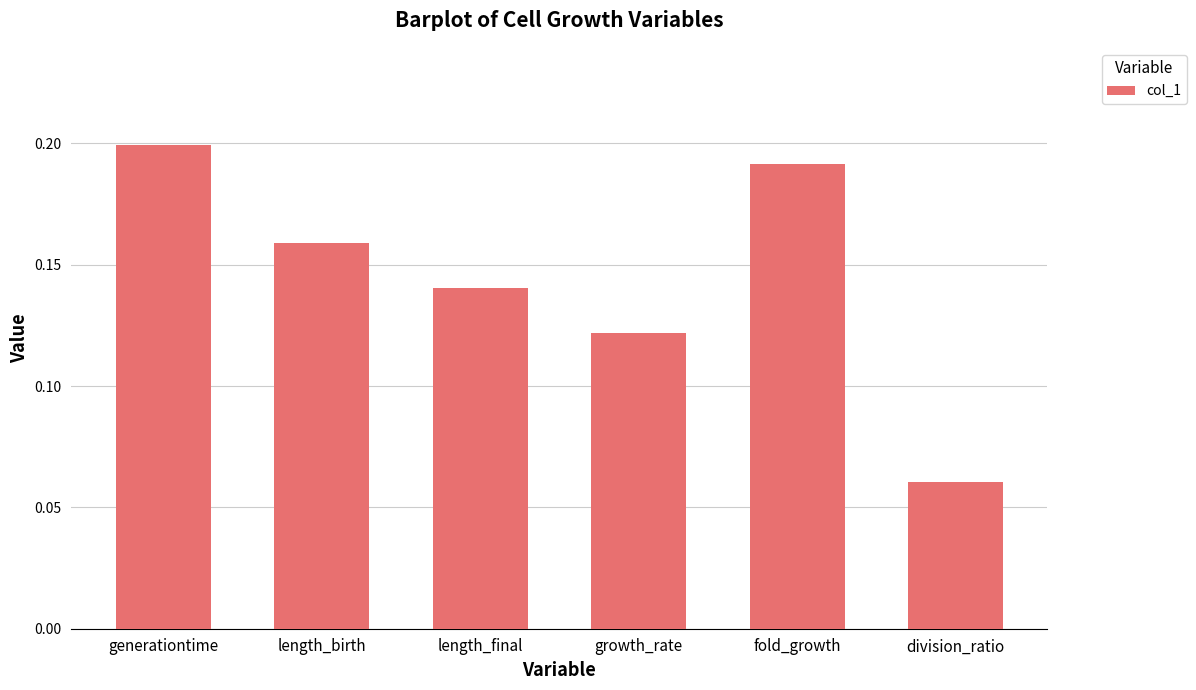

Rank the categories by value from lowest to highest.

division_ratio, growth_rate, length_final, length_birth, fold_growth, generationtime